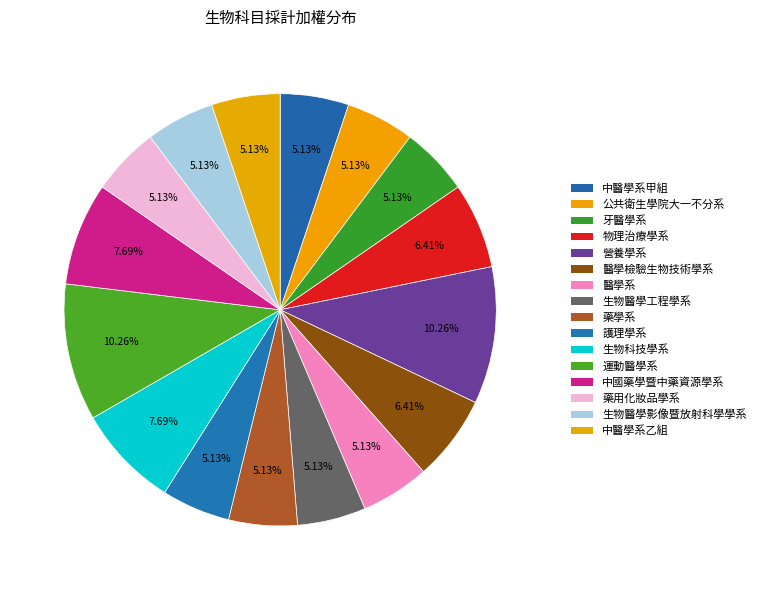

Is there any slice that represents more than half of the pie?

No